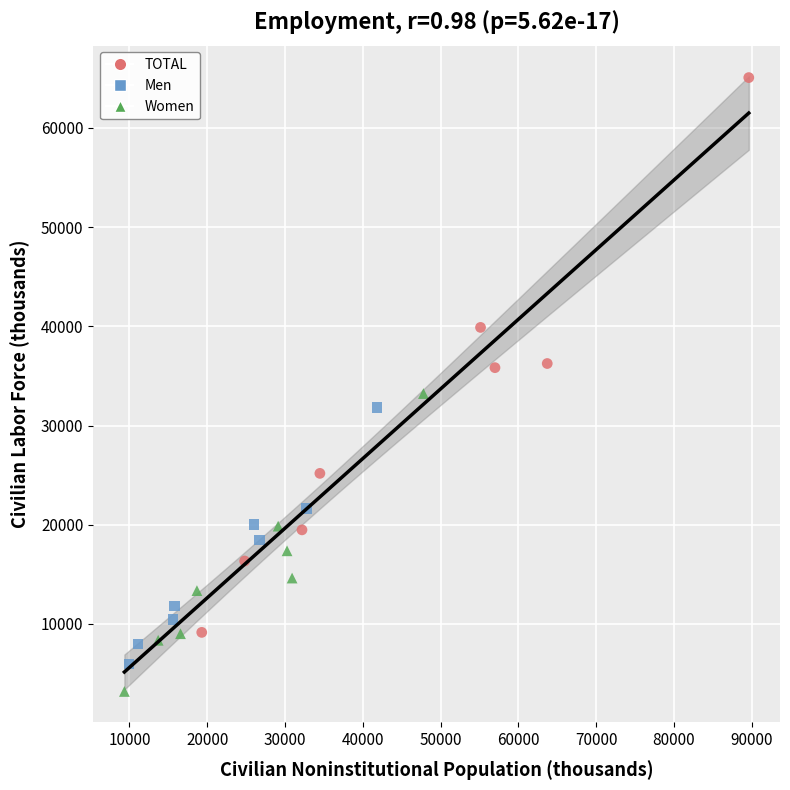

Which series has the largest Y range (max minus min)?

TOTAL